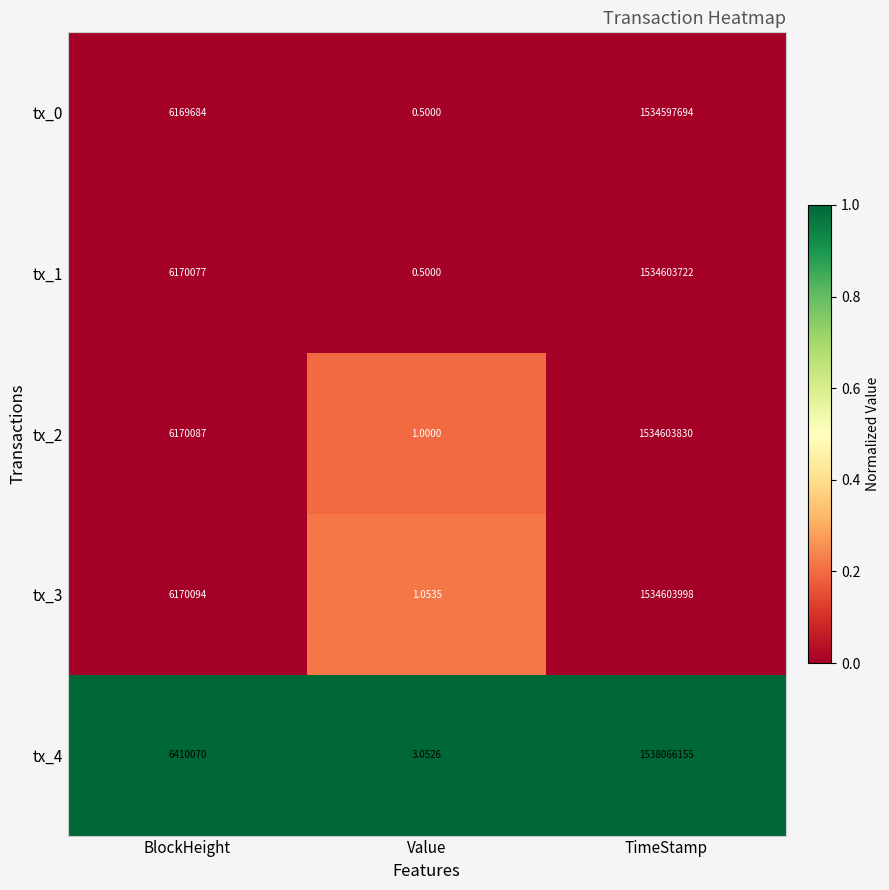

At which label is tx_0 closest to 767298847?

BlockHeight